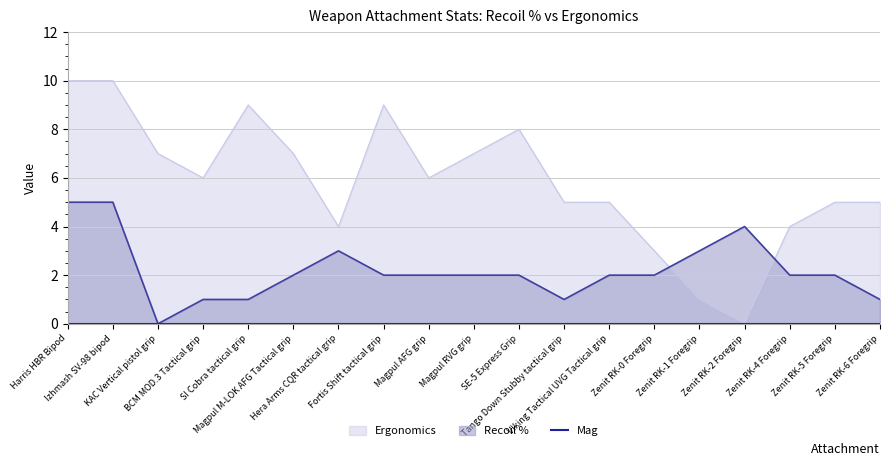

What position from the left is Zenit RK-2 Foregrip?

16